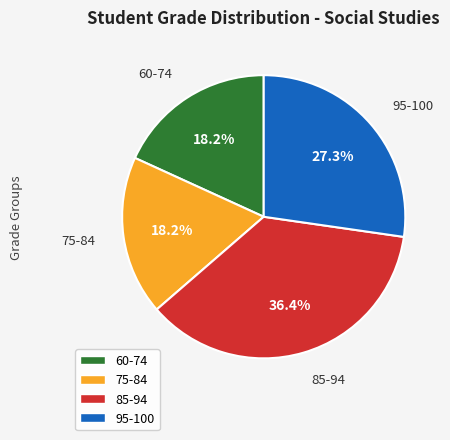

How much of the chart is everything except 75-84?

81.8%